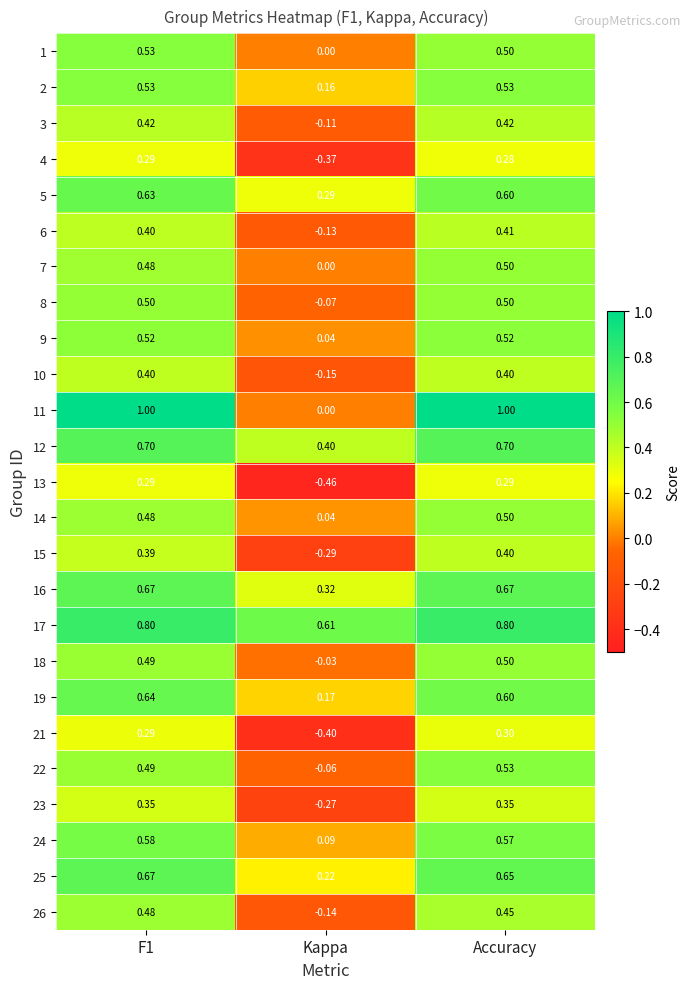

At which label is 9 closest to 0?

Kappa